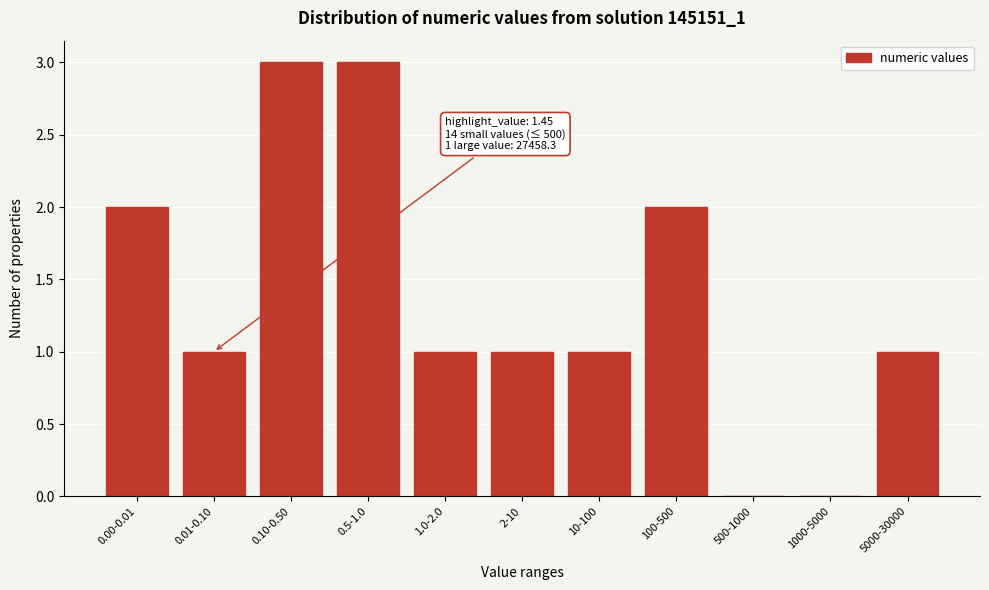

Reading right to left, transcribe all the data shown in this chart.

5000-30000=1	1000-5000=0	500-1000=0	100-500=2	10-100=1	2-10=1	1.0-2.0=1	0.5-1.0=3	0.10-0.50=3	0.01-0.10=1	0.00-0.01=2